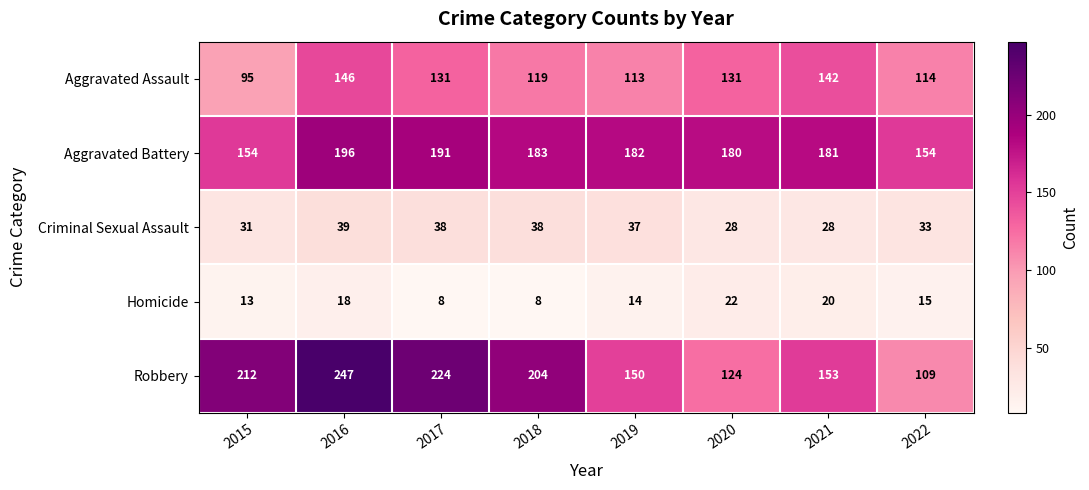

What is the spread (max minus min) of values at 2021?

161